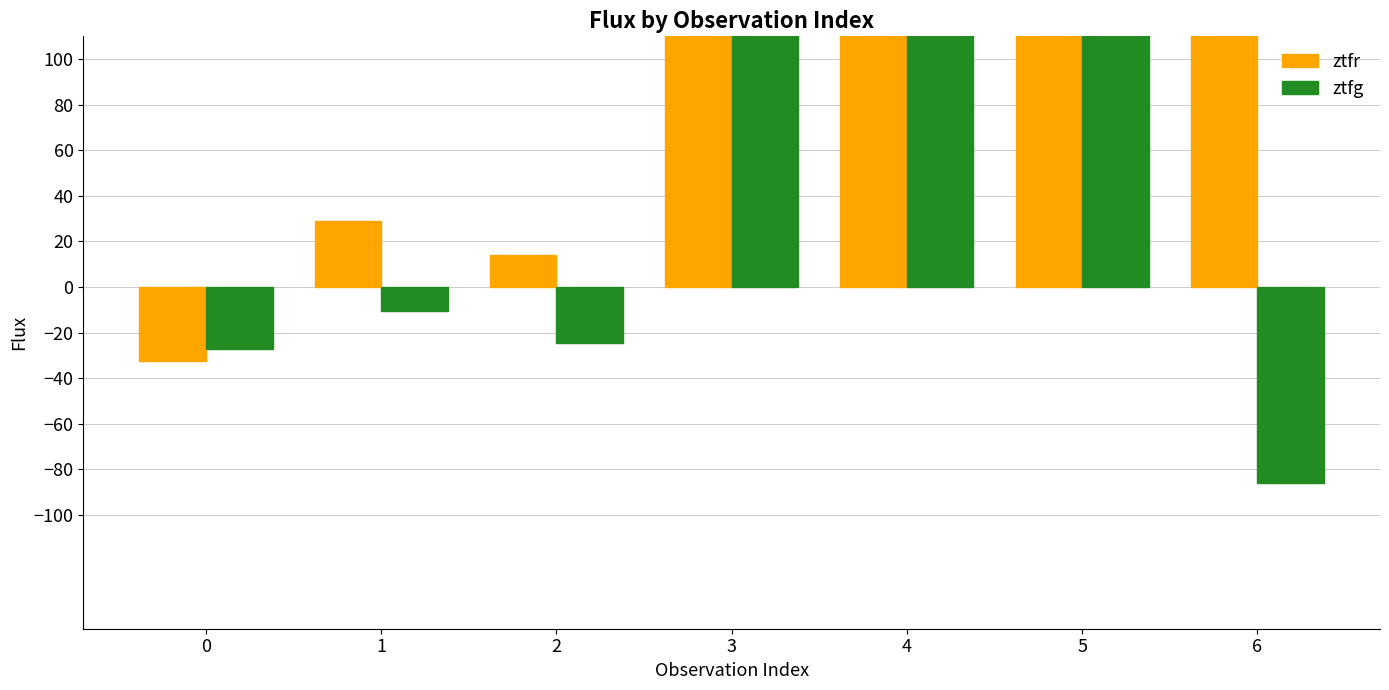

Where is ztfr nearest to the value 180?

3